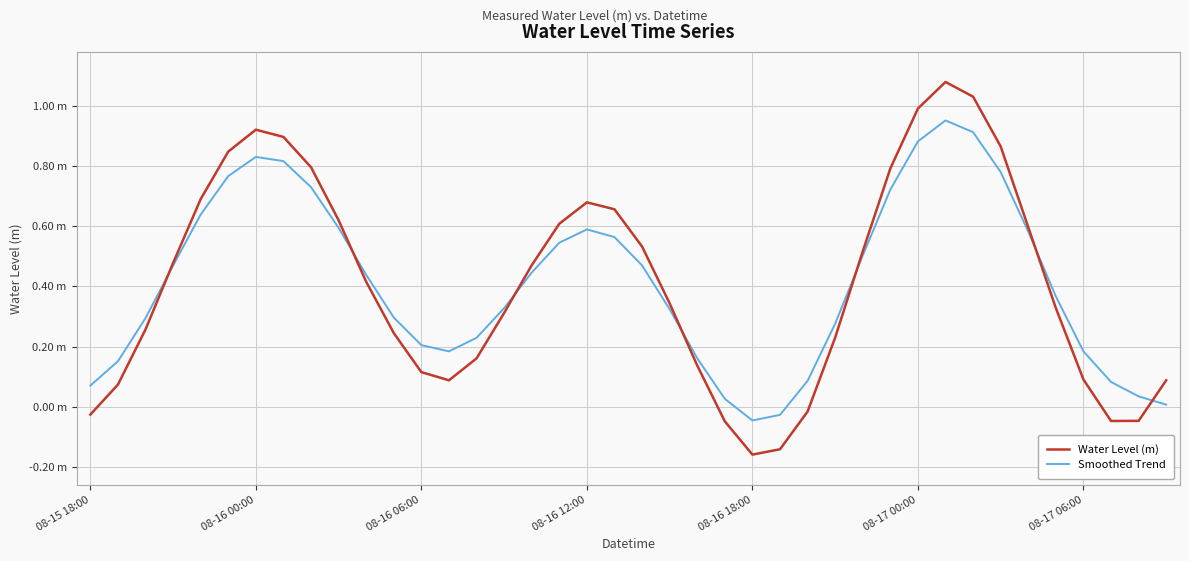

In Water Level (m), how many points are lower than both neighbors (excluding endpoints)?

3